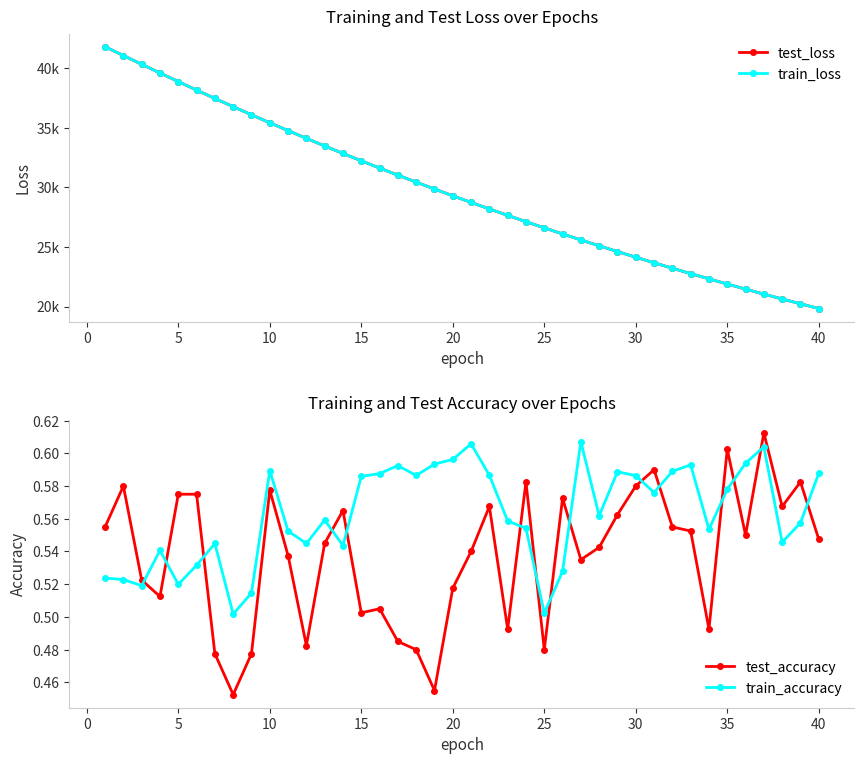

What is the difference between the maximum and minimum values in the test_accuracy series?

0.2